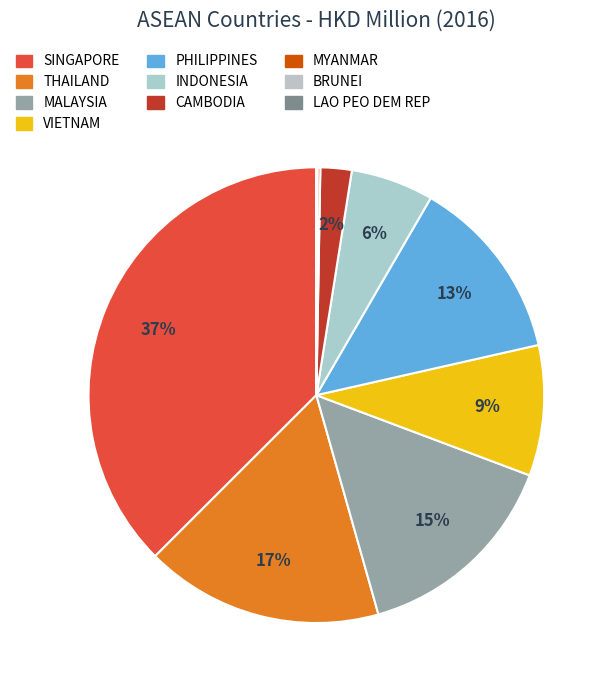

Is there a majority slice in this chart?

No